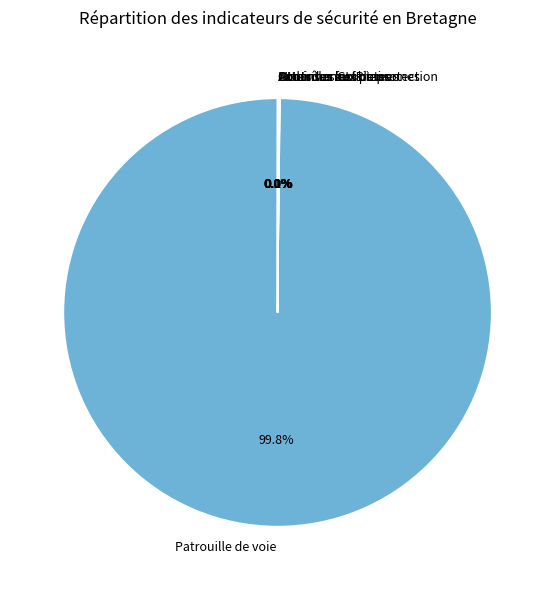

Which category has the biggest portion of the pie?

Patrouille de voie